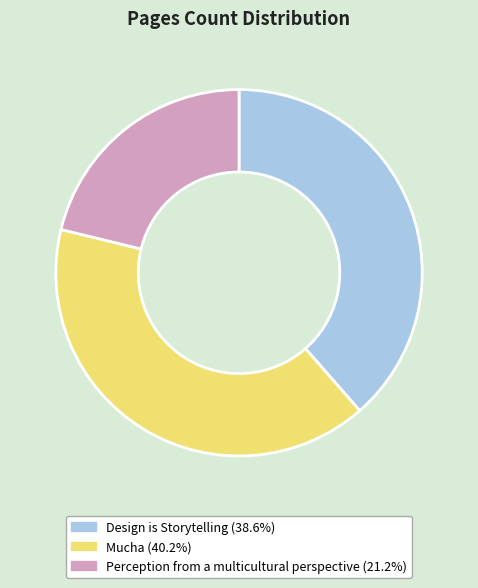

Between Perception from a multicultural perspective and Mucha, which is larger?

Mucha